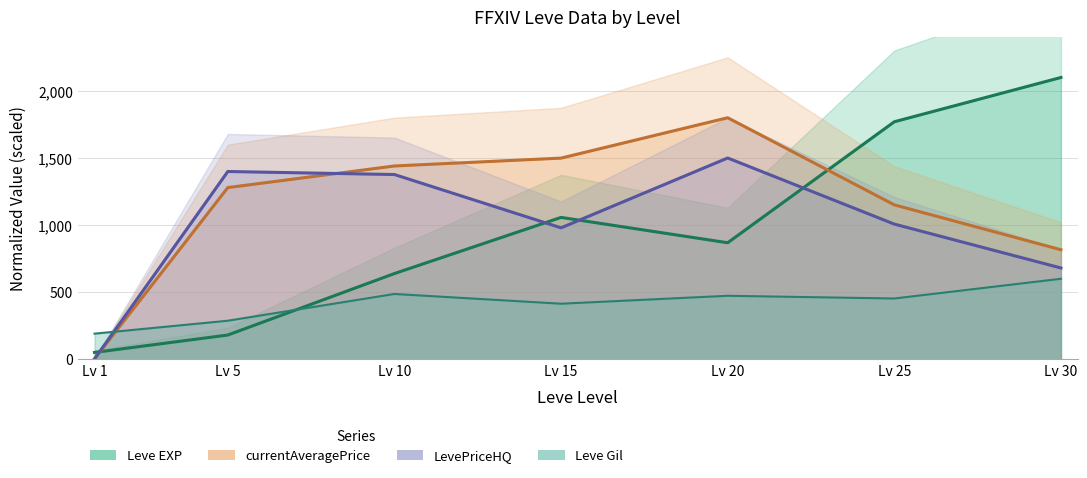

How many values in the Leve Gil (line) series are below 452?

3